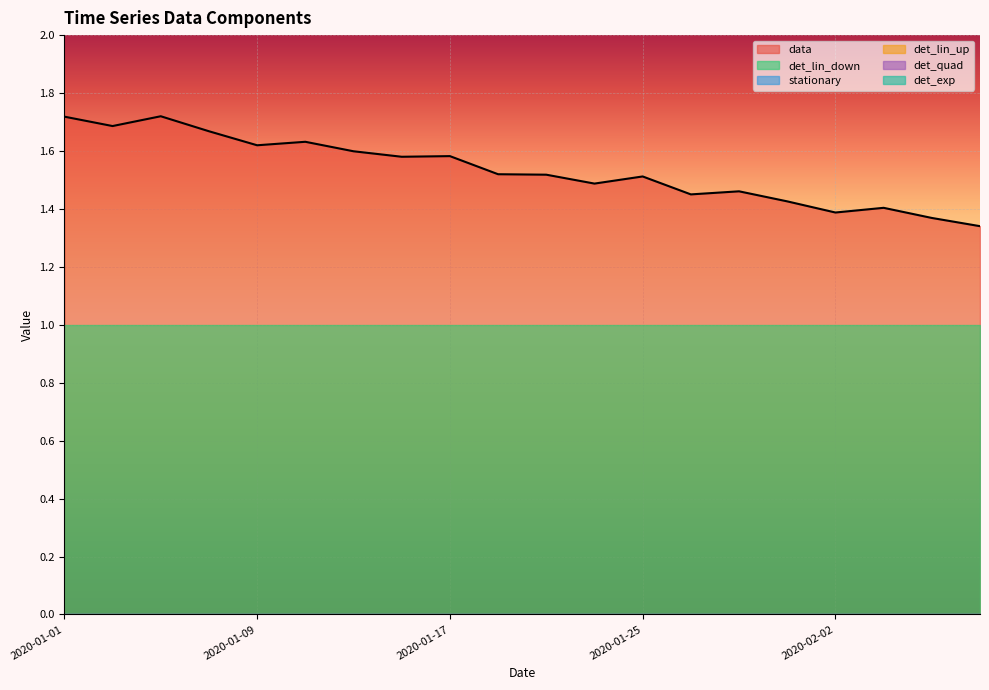

How many categories are shown in the chart?

20